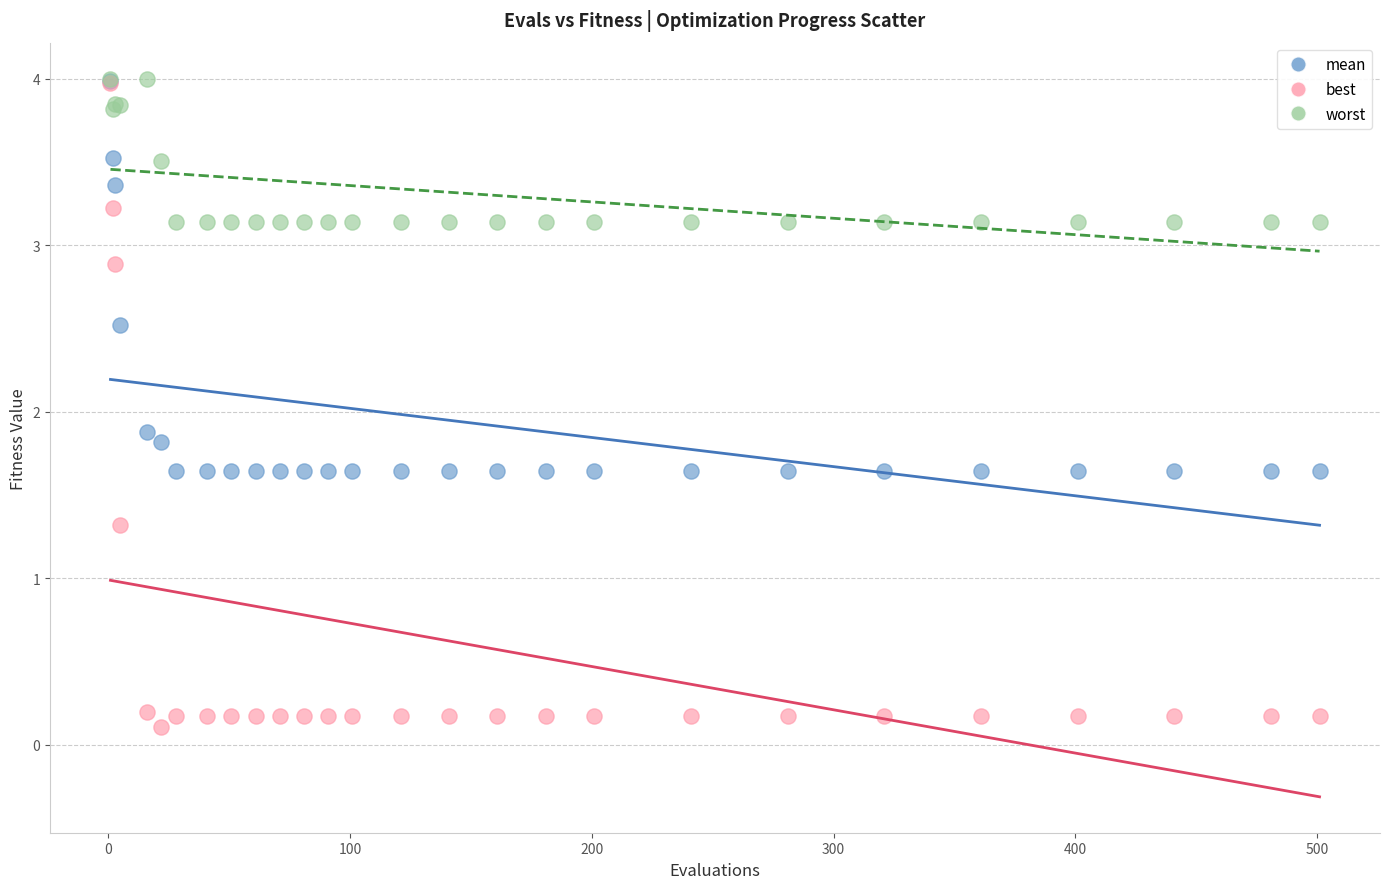

What are all the series names shown in the legend?

mean, best, worst